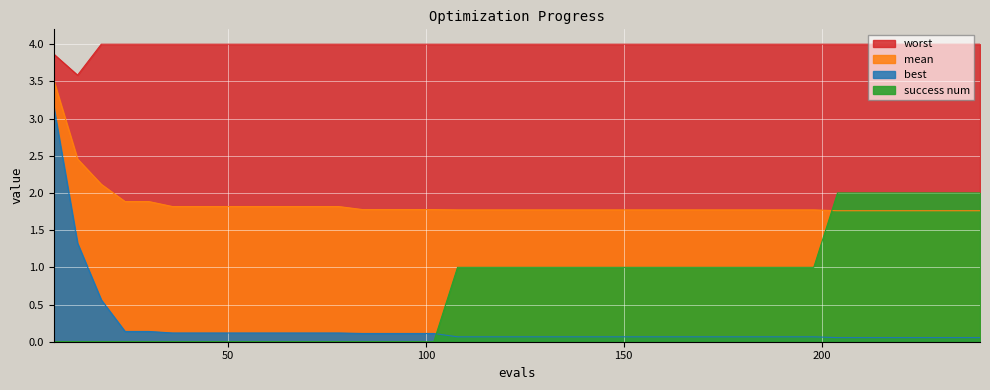

What is the value of the mean point at the 8th from the left?

1.8